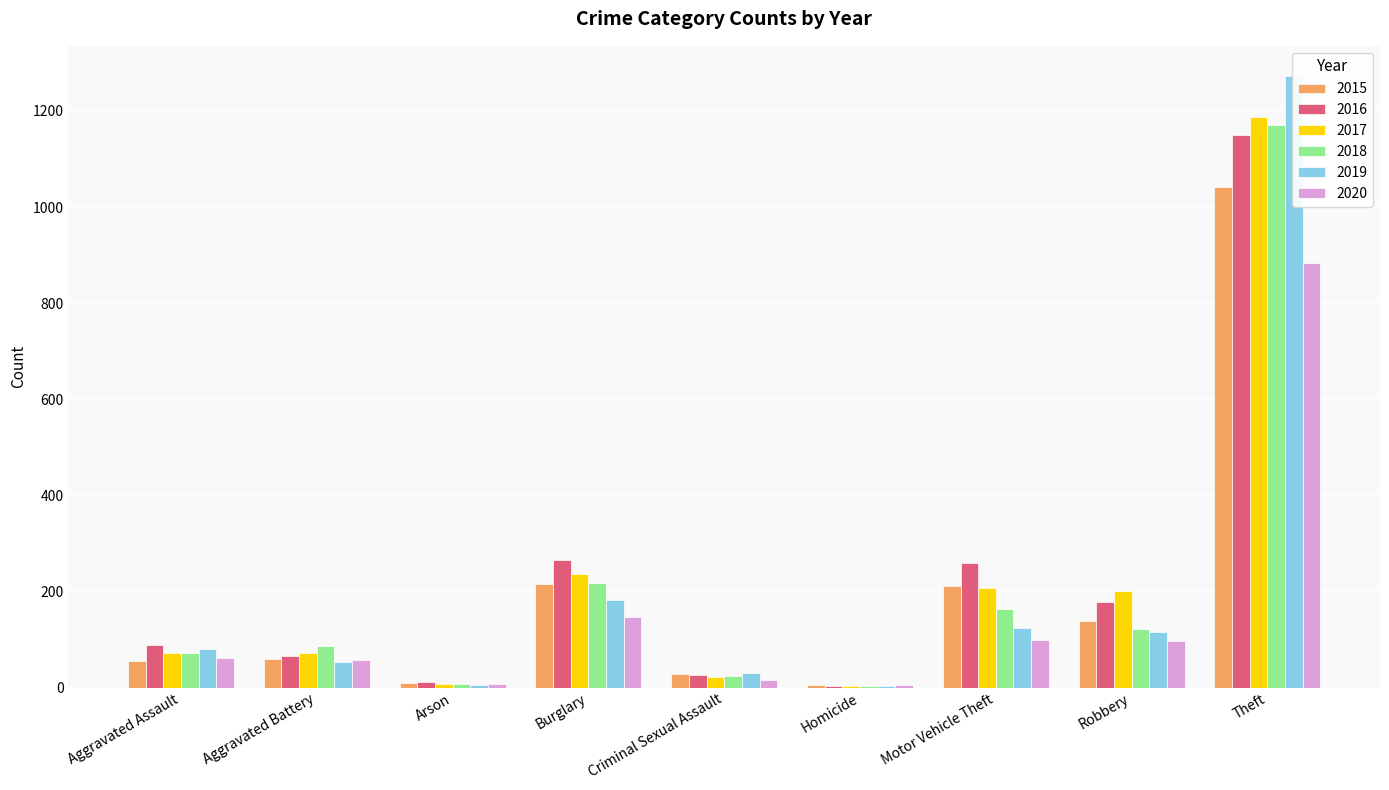

List the series in order of their peak value, lowest first.

2020, 2015, 2016, 2018, 2017, 2019